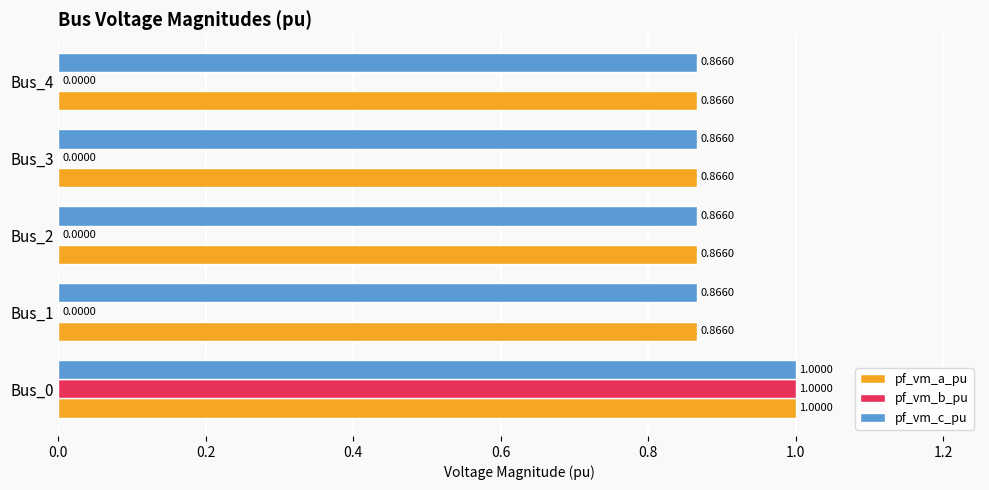

Between Bus_0 and Bus_3, which series saw the biggest shift?

pf_vm_b_pu